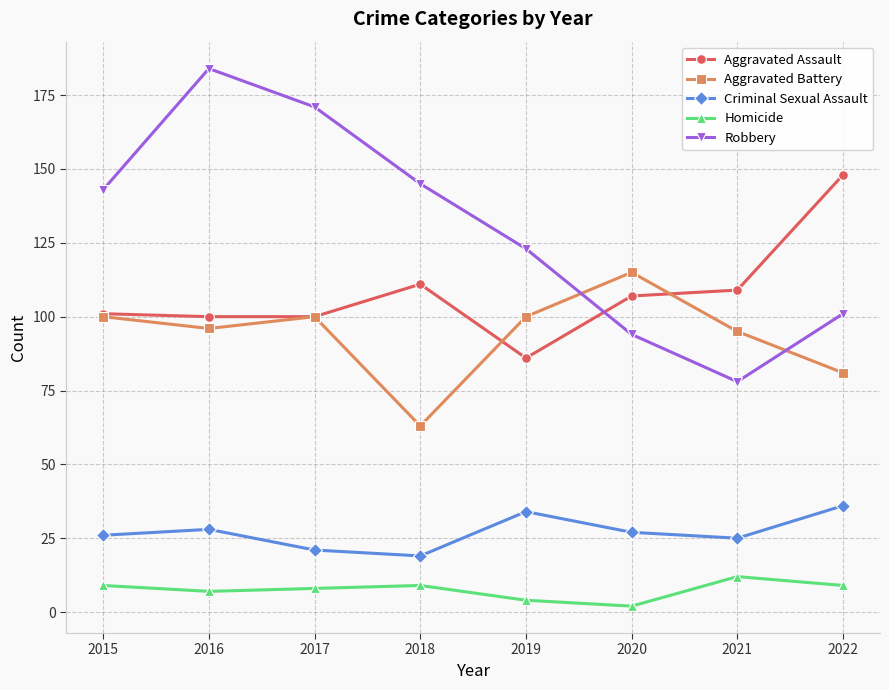

Reading left to right, list all the values displayed in this chart.

Aggravated Assault: 101	100	100	111	86	107	109	148
Aggravated Battery: 100	96	100	63	100	115	95	81
Criminal Sexual Assault: 26	28	21	19	34	27	25	36
Homicide: 9	7	8	9	4	2	12	9
Robbery: 143	184	171	145	123	94	78	101